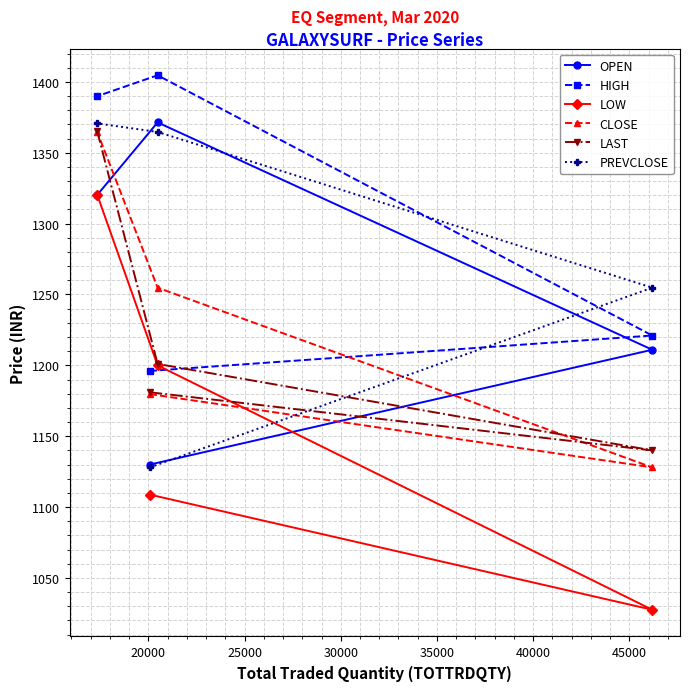

Does the chart have visible grid lines?

Yes